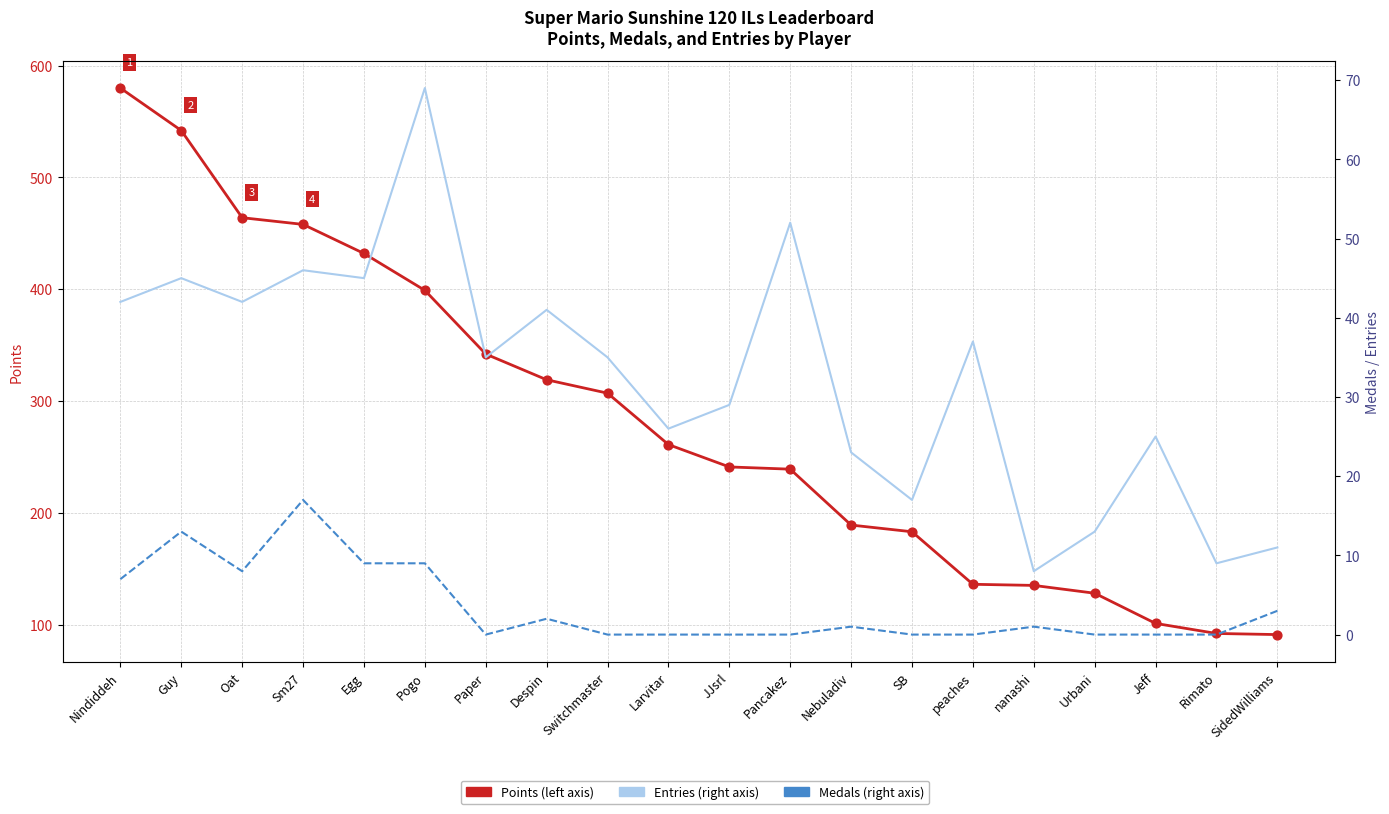

At how many categories does at least one series exceed 5?

20